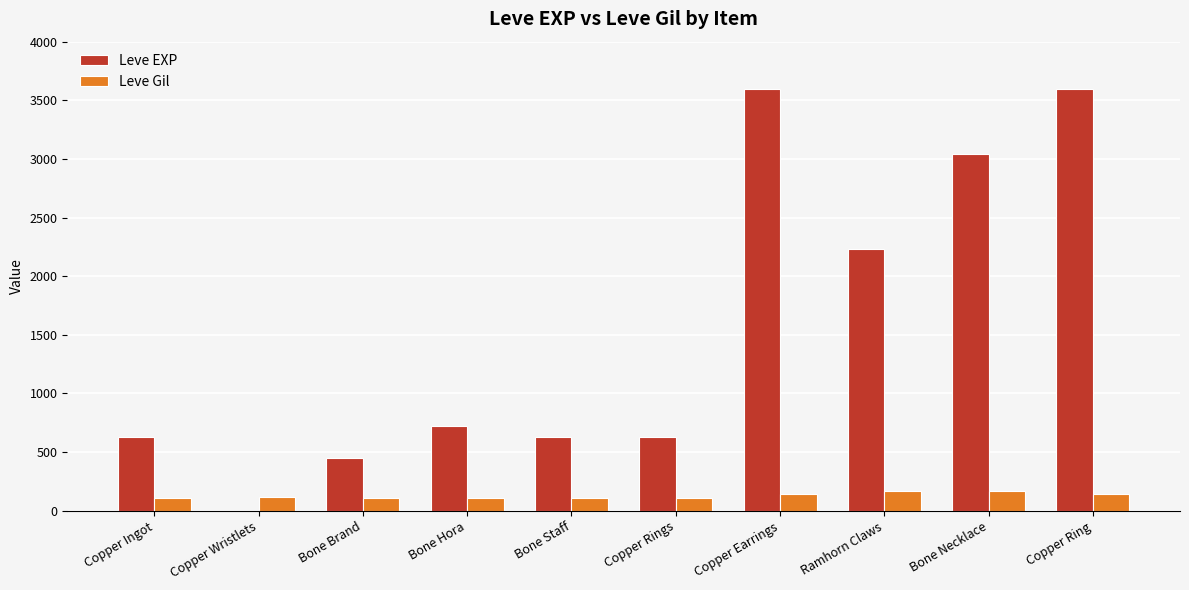

Where is Leve EXP nearest to the value 1800?

Ramhorn Claws